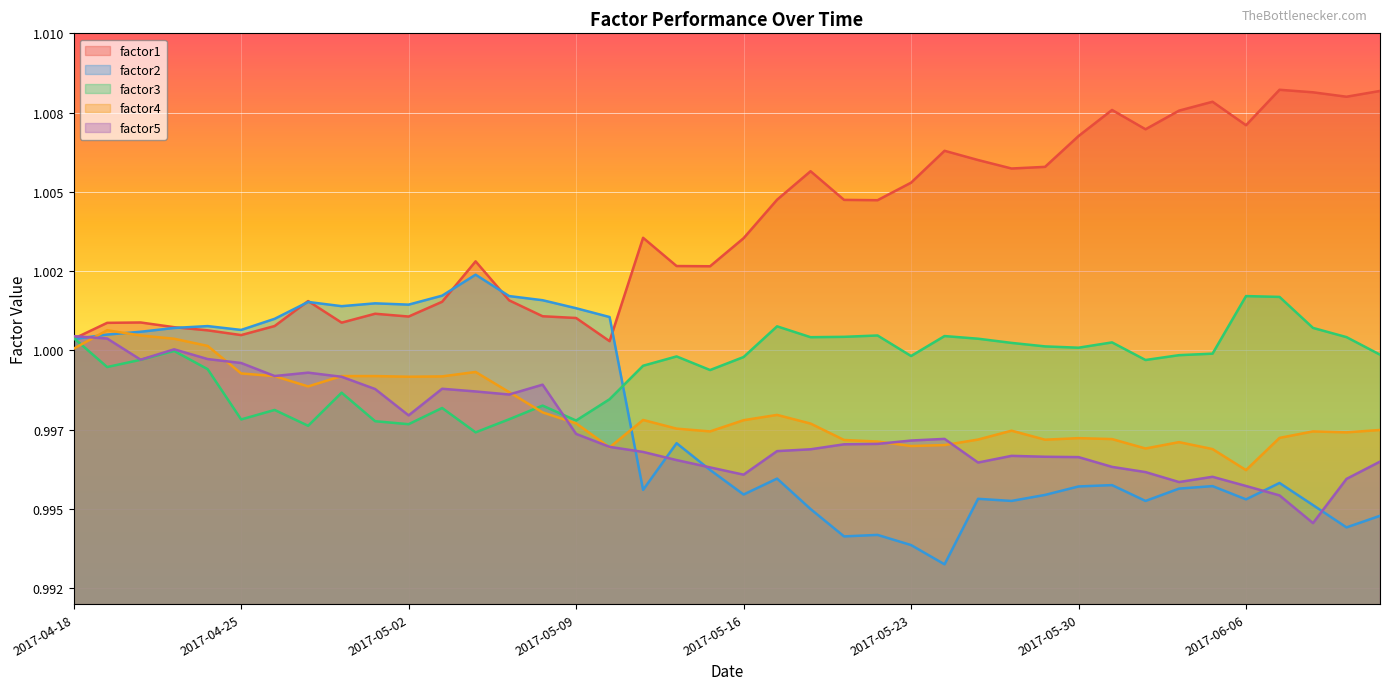

What is the highest value of the factor3 series?

1.0